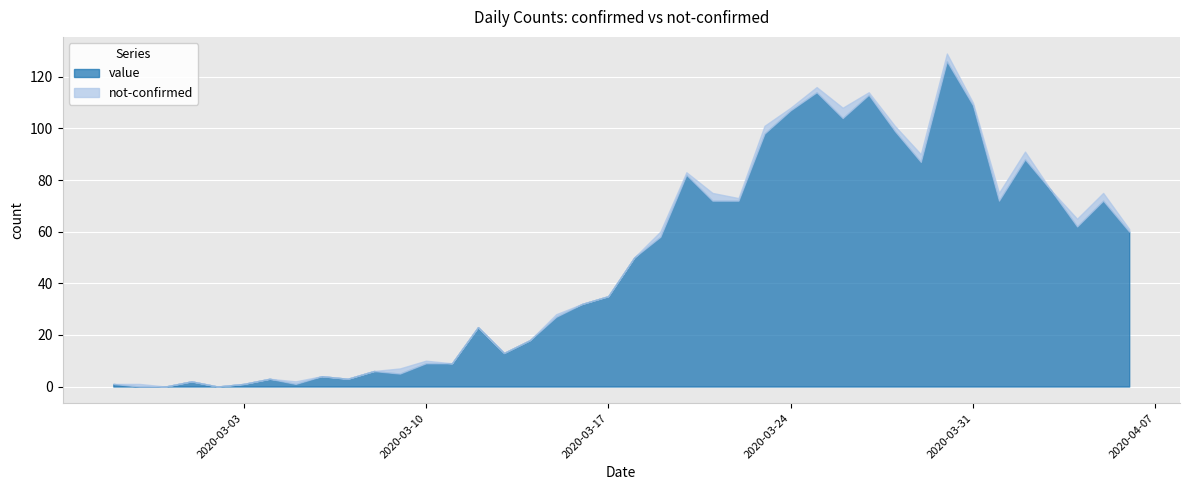

Is it true that value equals 1 at 2020-03-05?

True